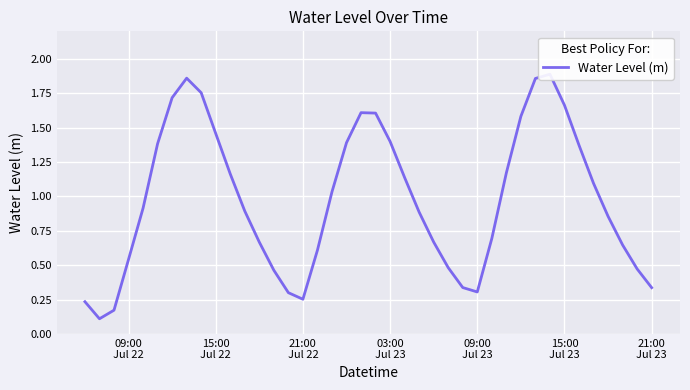

What is the minimum value shown in the chart?

0.1